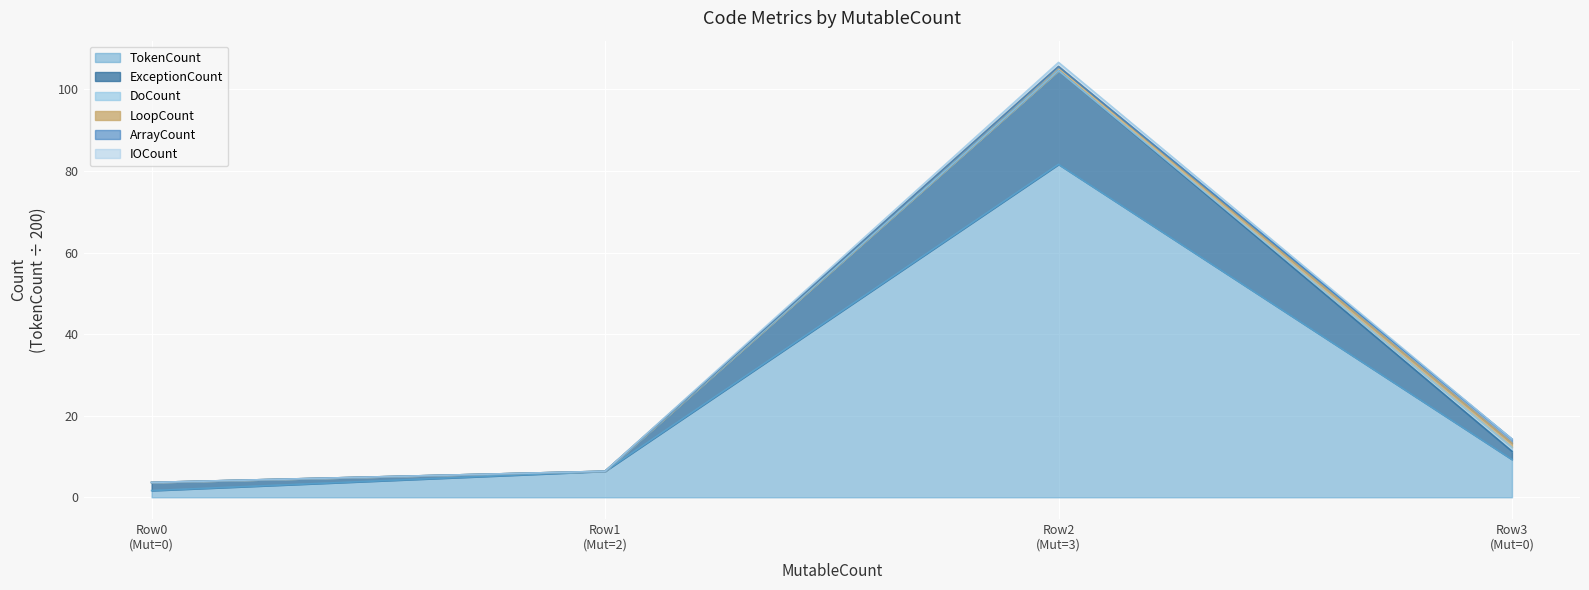

What is the sum of the ExceptionCount values at Row0 (Mut=0) and Row3 (Mut=0)?

14.9